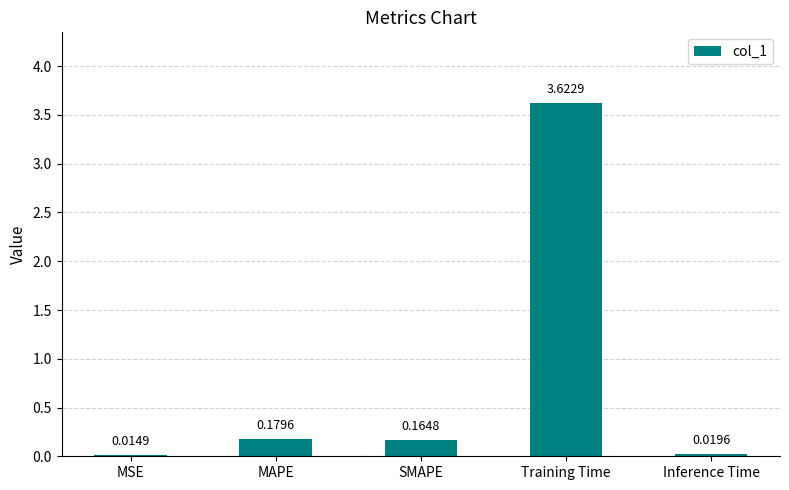

Between Inference Time and MAPE, which is larger?

MAPE